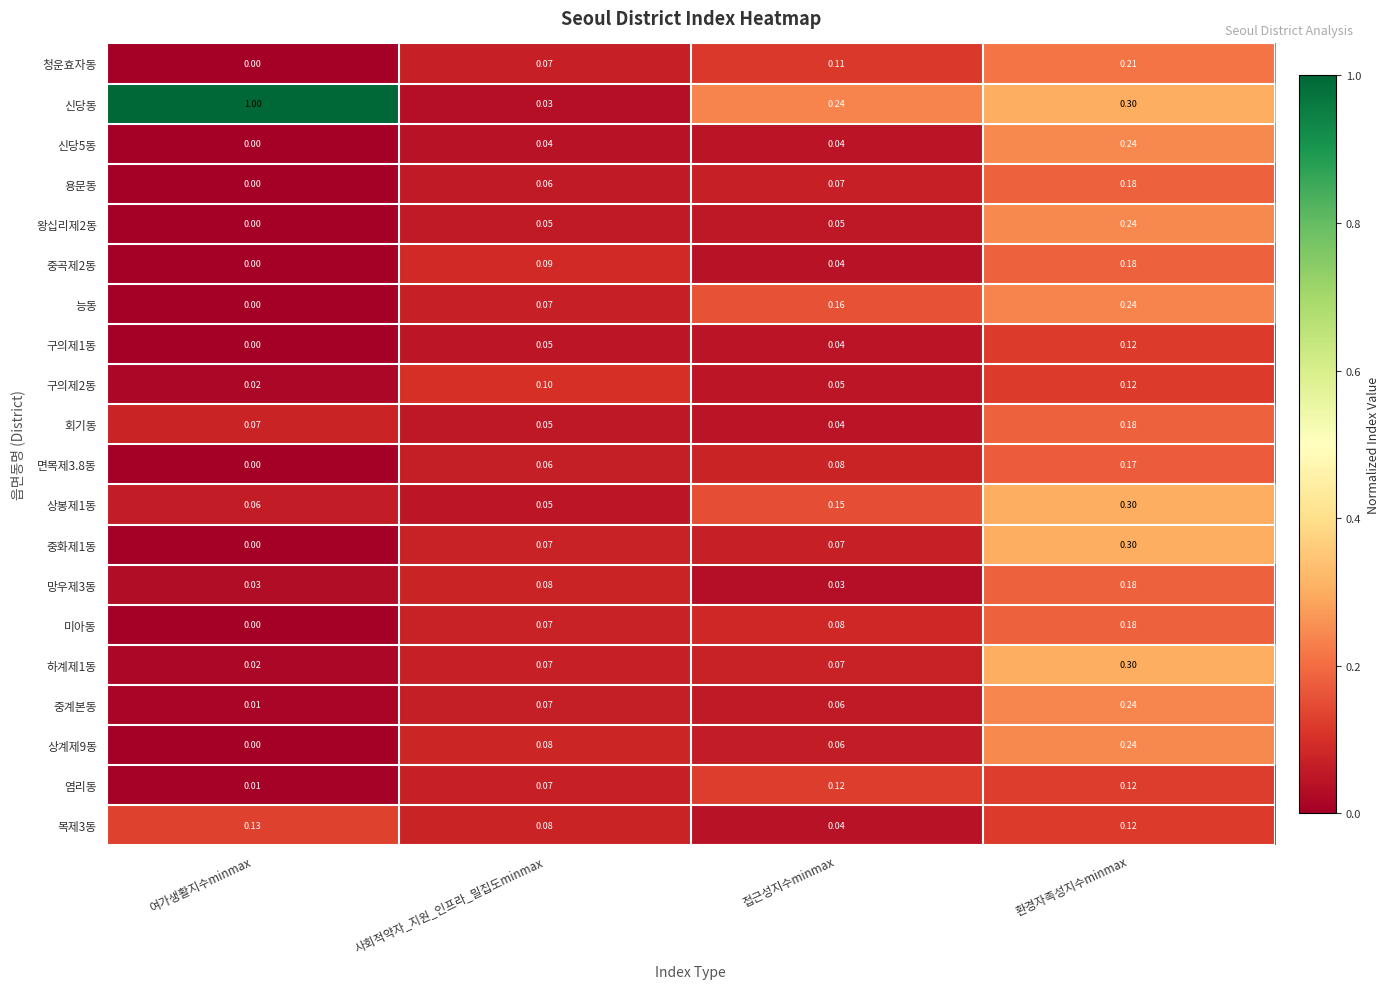

List the labels in order of 구의제1동 value, largest first.

환경자족성지수minmax, 사회적약자_지원_인프라_밀집도minmax, 접근성지수minmax, 여가생활지수minmax